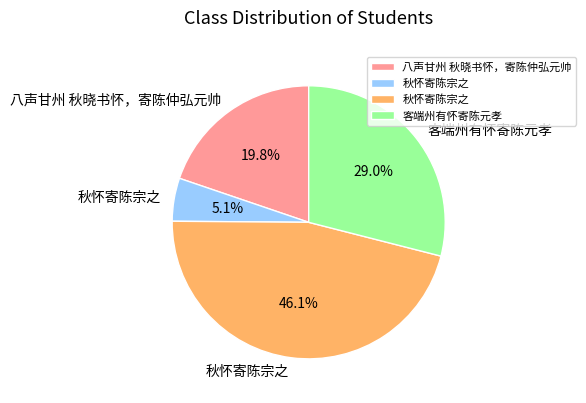

Does any single category account for the majority?

No